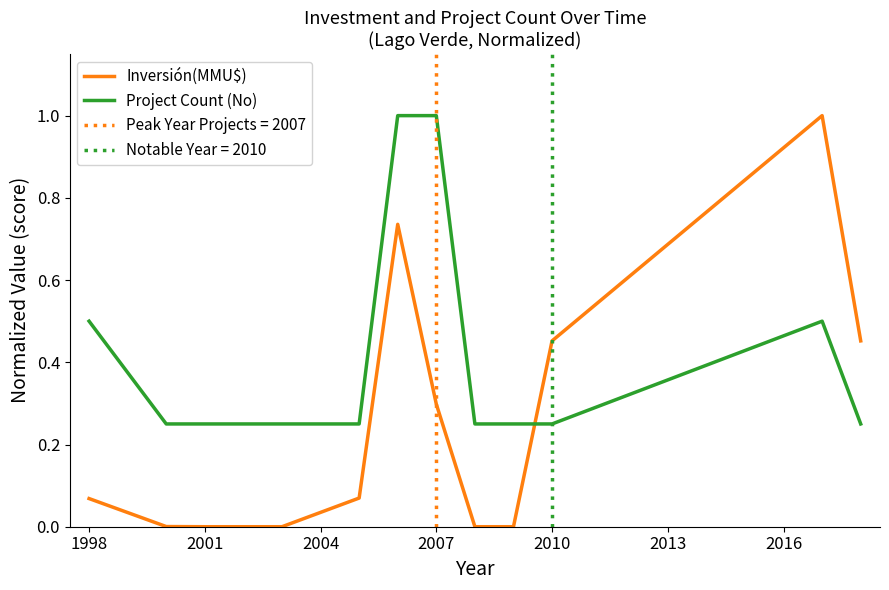

Reading left to right, list all the values displayed in this chart.

Inversión(MMU$): 0.1	0.0	0.0	0.0	0.1	0.7	0.3	0.0	0.0	0.5	1.0	0.5
Project Count (No): 0.5	0.2	0.2	0.2	0.2	1.0	1.0	0.2	0.2	0.2	0.5	0.2